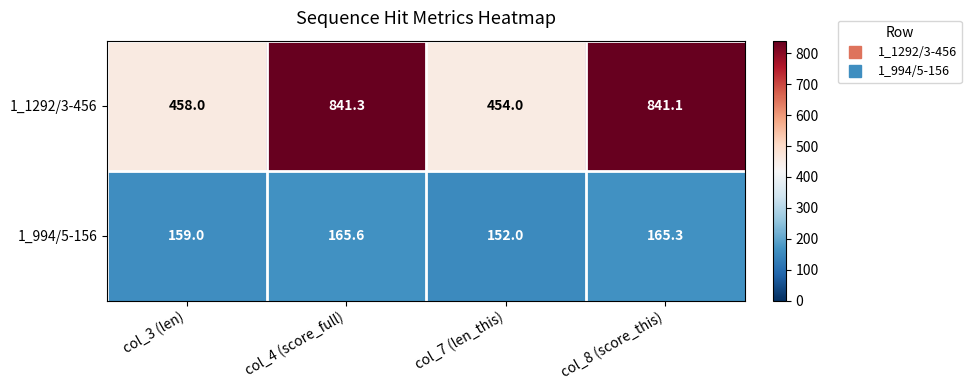

Reading left to right, list all the values displayed in this chart.

1_1292/3-456: col_3 (len)=458.0	col_4 (score_full)=841.3	col_7 (len_this)=454.0	col_8 (score_this)=841.1
1_994/5-156: col_3 (len)=159.0	col_4 (score_full)=165.6	col_7 (len_this)=152.0	col_8 (score_this)=165.3